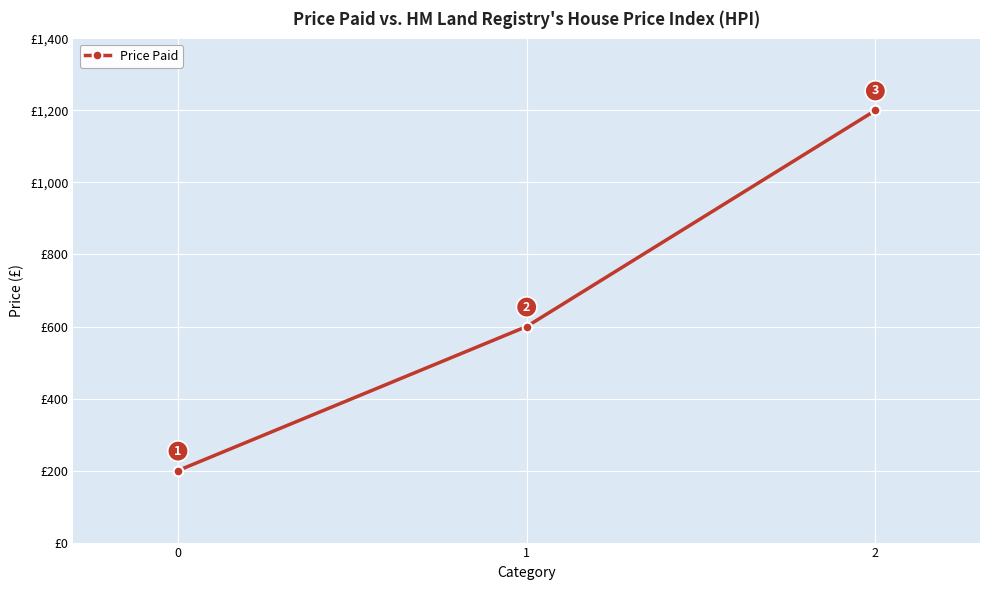

How many values are below 600?

1